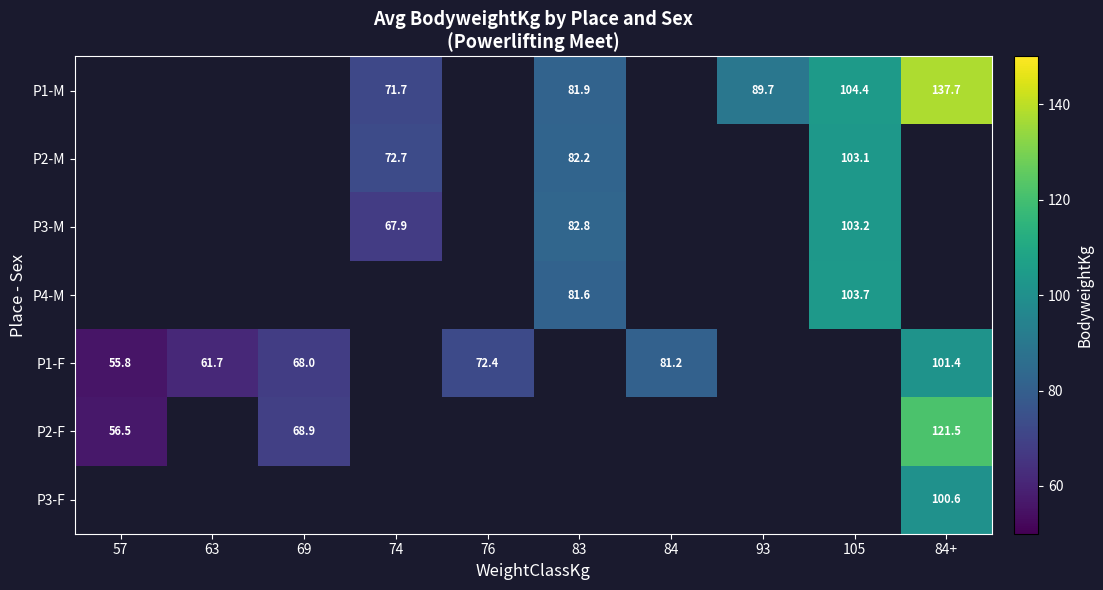

How many distinct data groups are displayed?

7